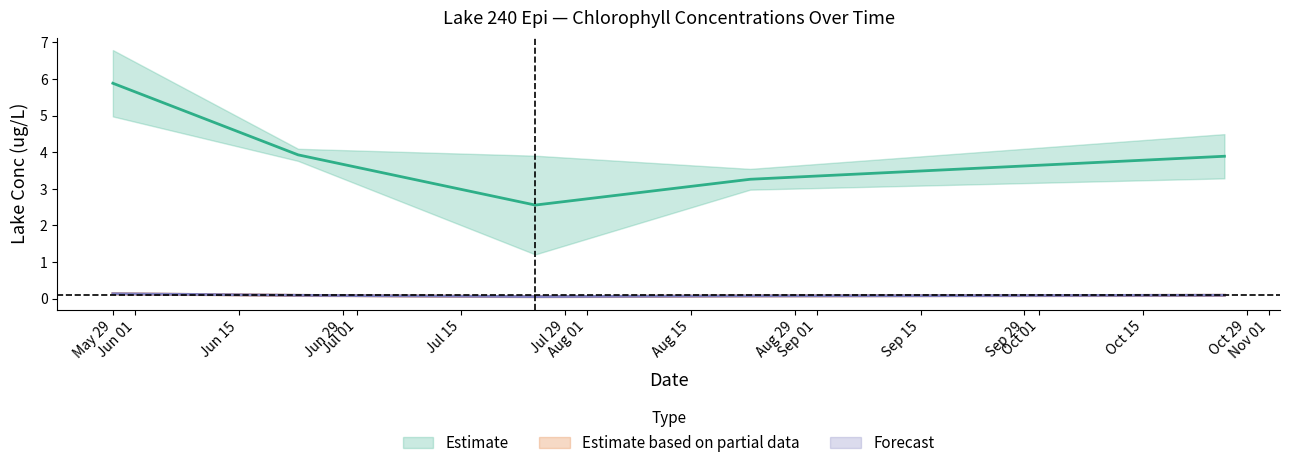

What position from the left is 2014-08-23?

4